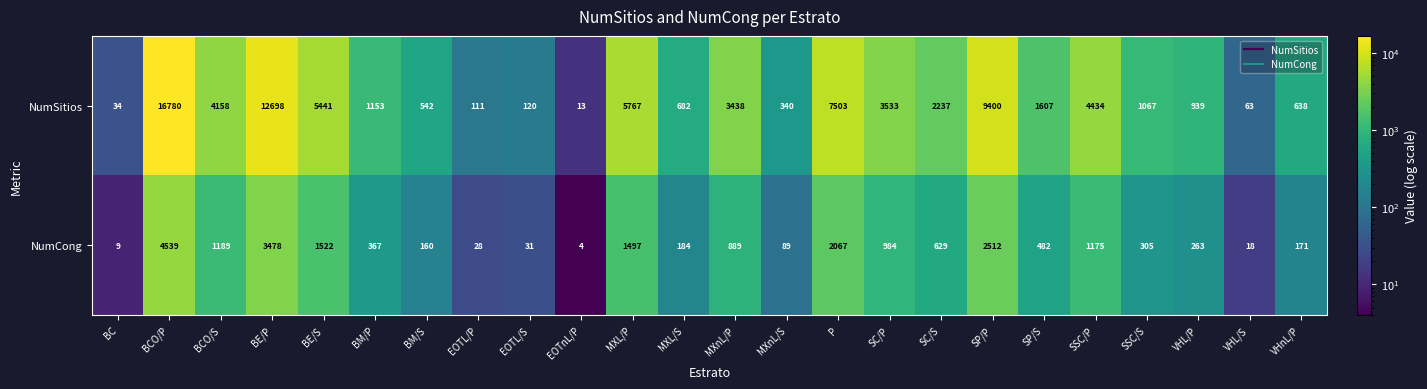

At which category is the sum across all series the highest?

BCO/P